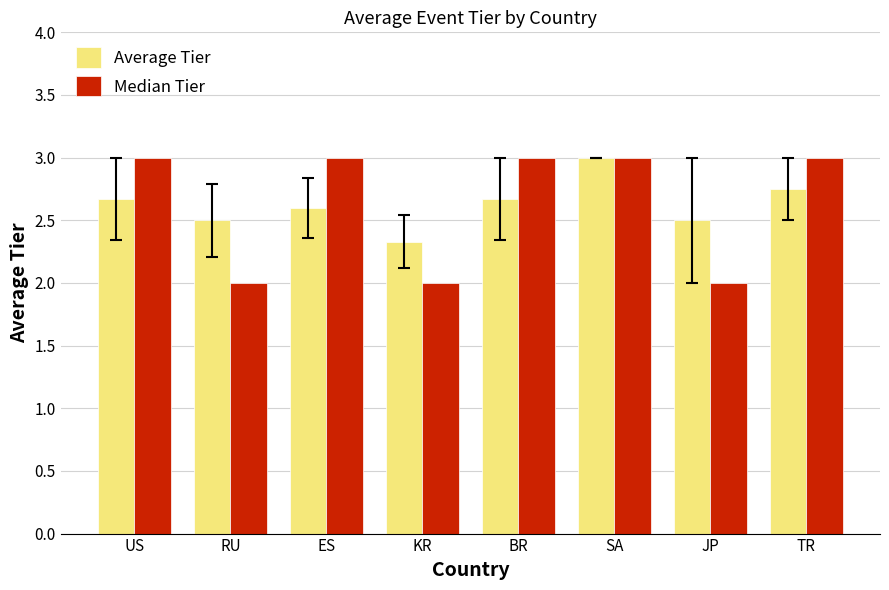

The value of Average Tier at RU is 2.5. True or false?

True